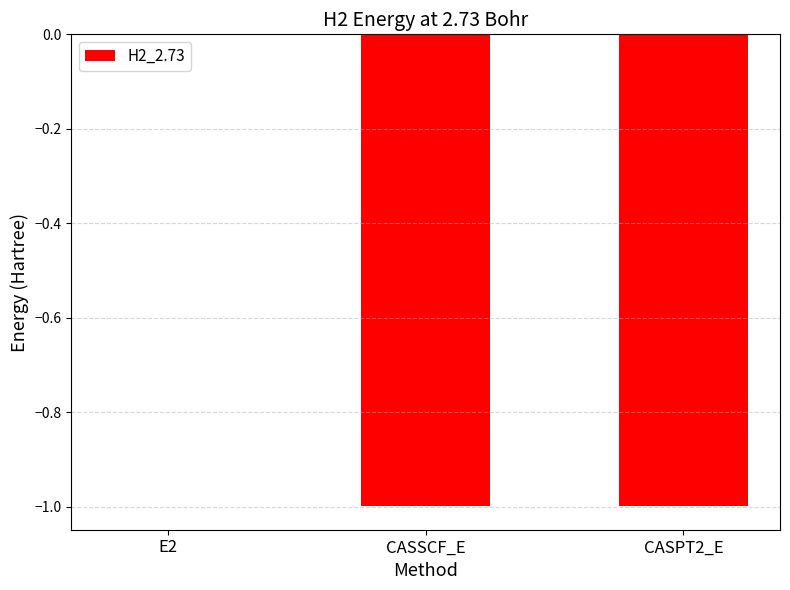

Count the number of categories in the chart.

3